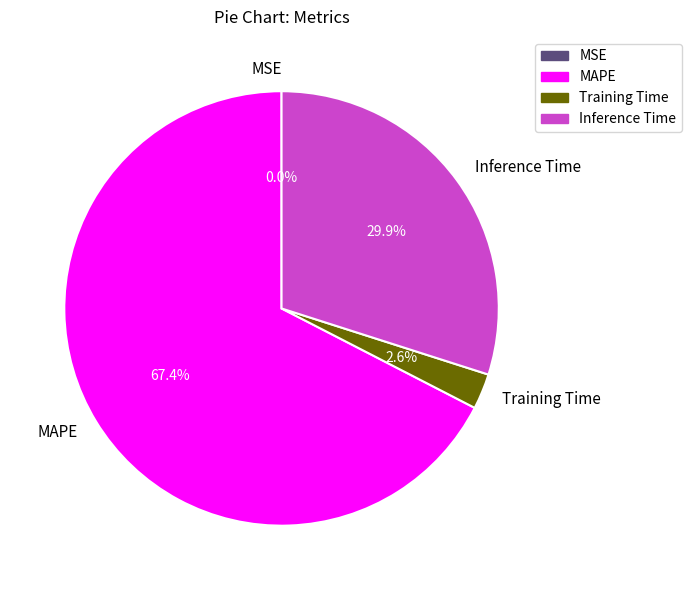

To the nearest percent, what is the average slice percentage?

25%